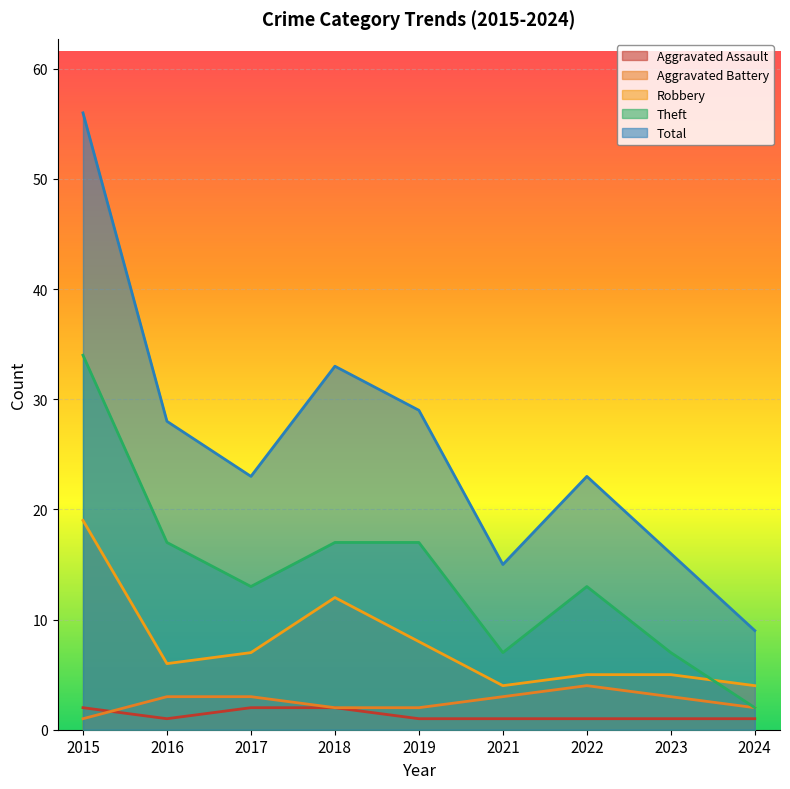

How many times do Aggravated Battery and Aggravated Assault cross each other?

1